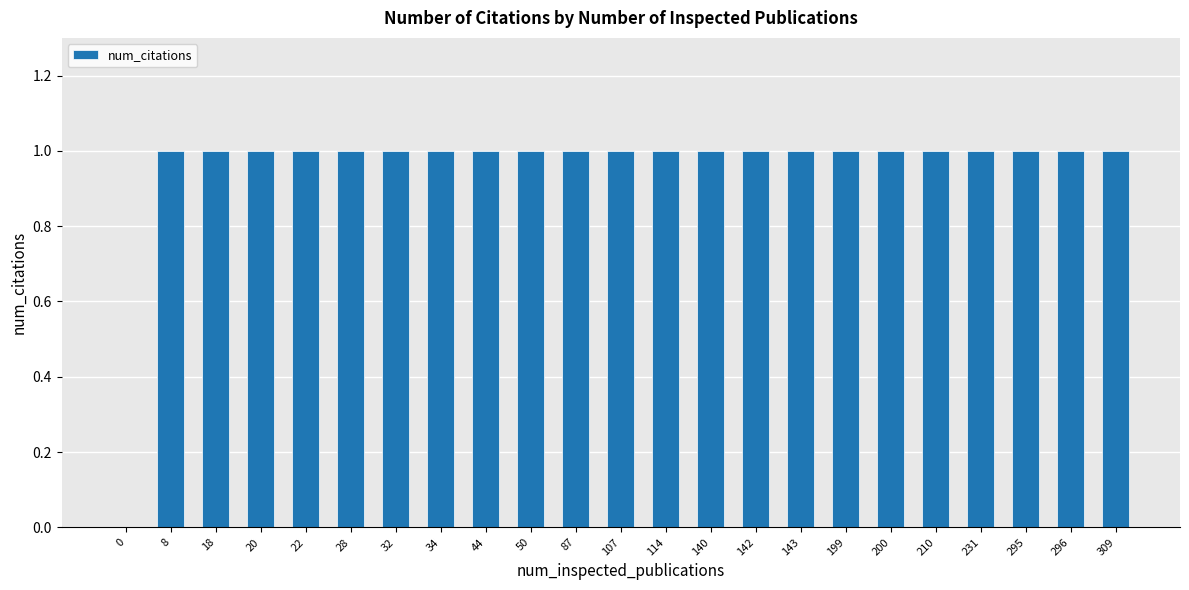

What is the greatest value displayed?

1